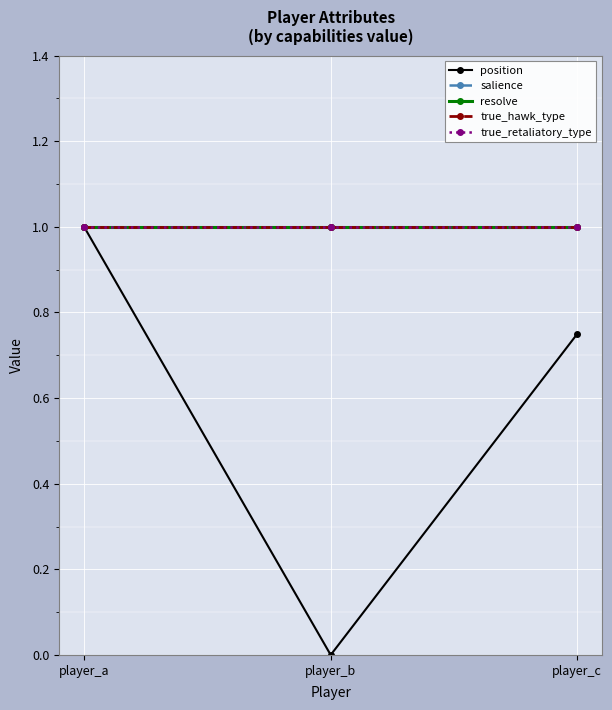

Does the chart have visible grid lines?

Yes